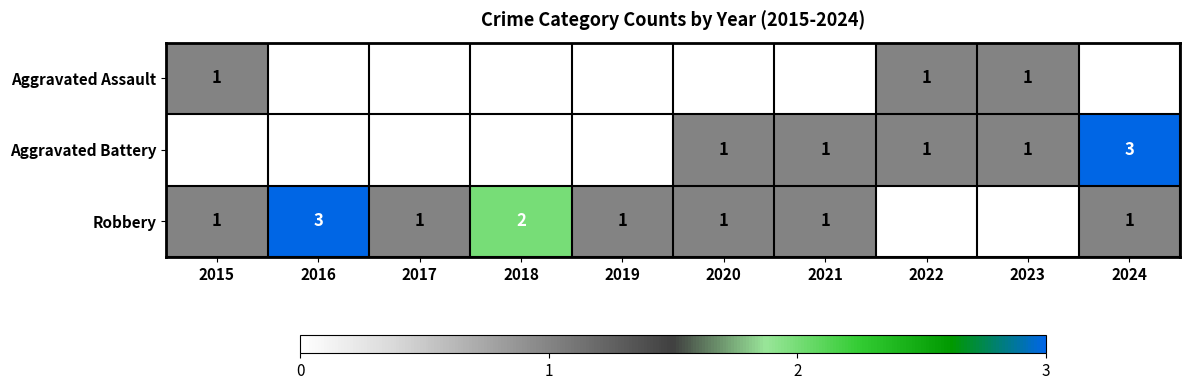

What is the sum of the Robbery values at 2016 and 2018?

5